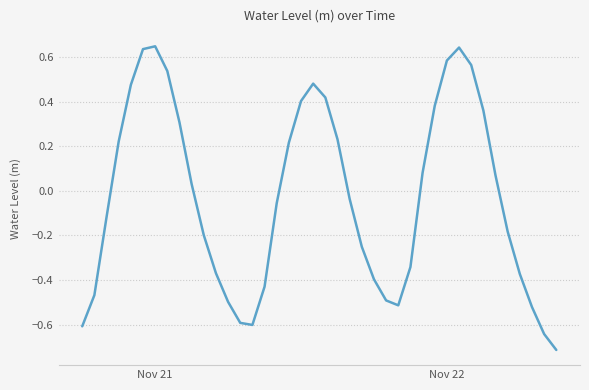

What is the difference between the maximum and minimum values?

1.4